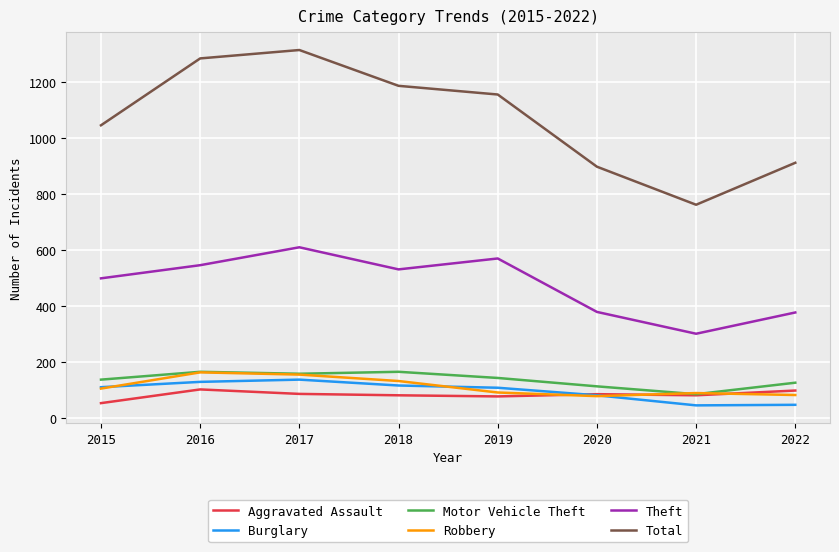

What is the total value across all series at 2019?

2151